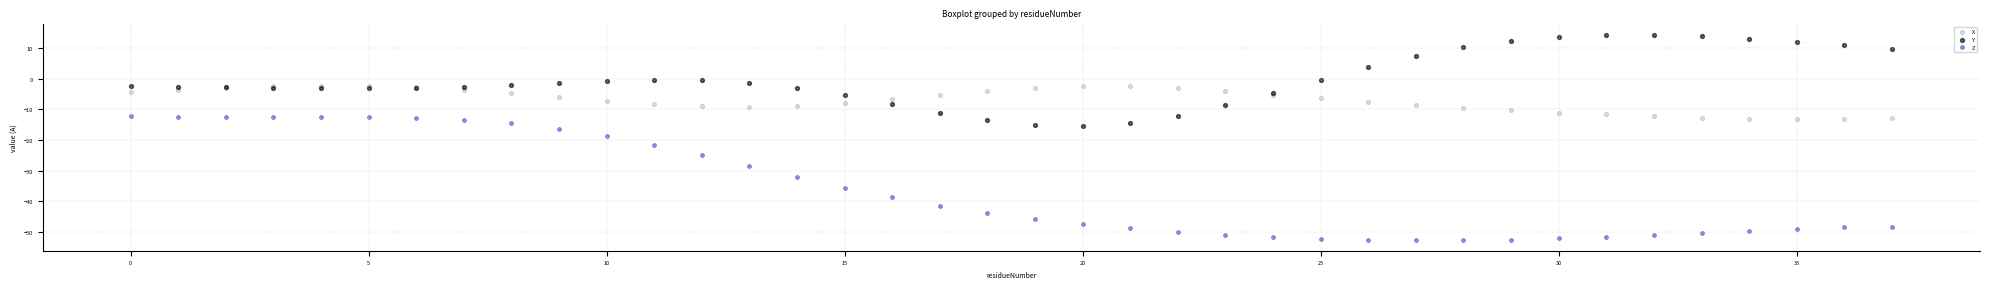

What are all the series names shown in the legend?

X, Y, Z